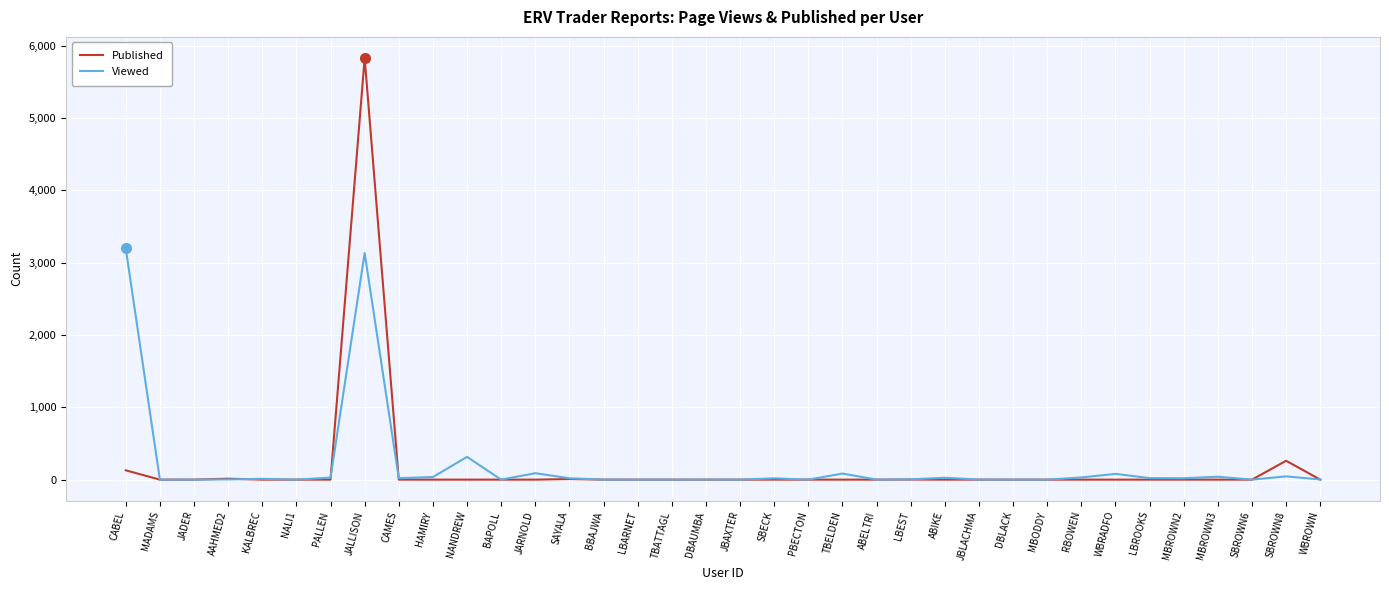

At which category is the sum across all series the highest?

JALLISON